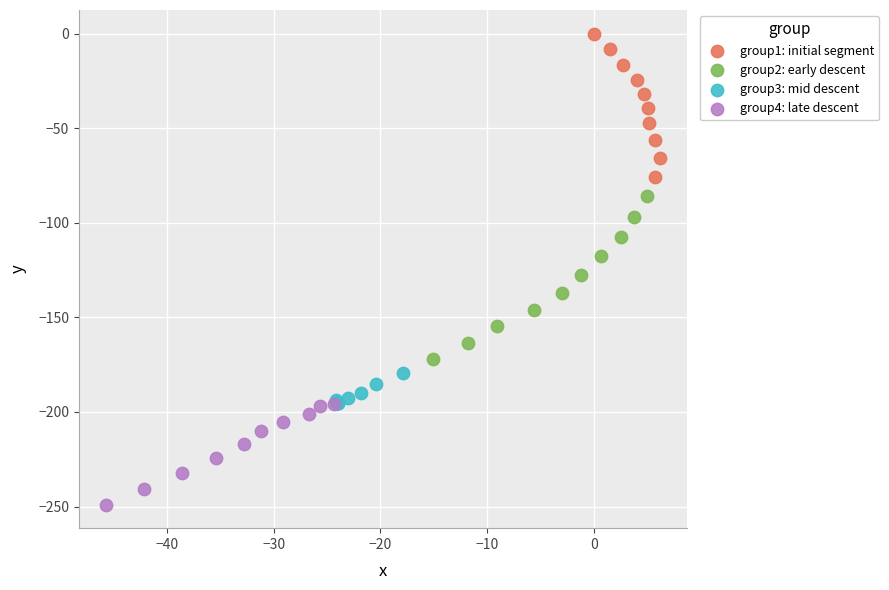

Which series reaches the maximum Y coordinate?

group1: initial segment